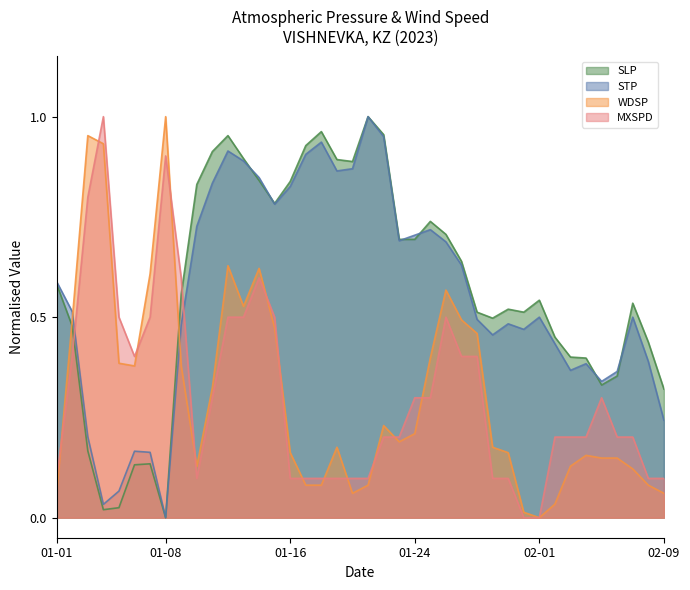

What is the difference between the maximum and second lowest values in the WDSP series?

1.0